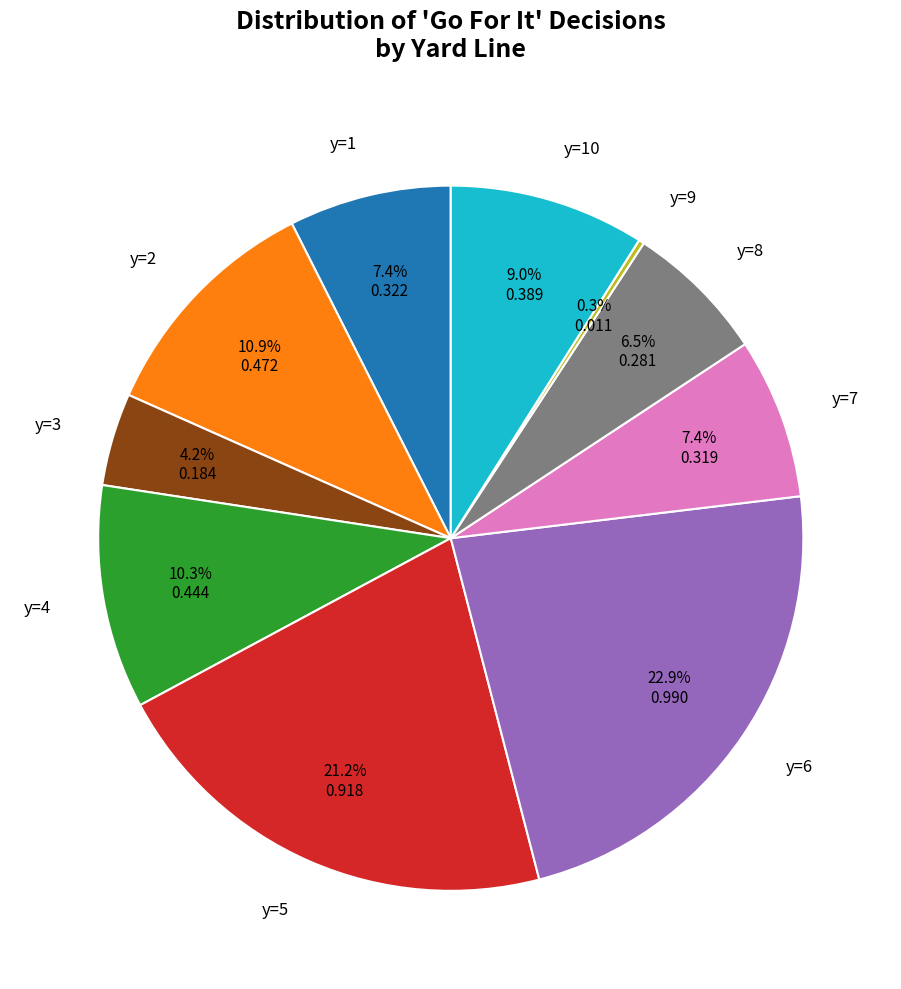

Is there any slice that represents more than half of the pie?

No